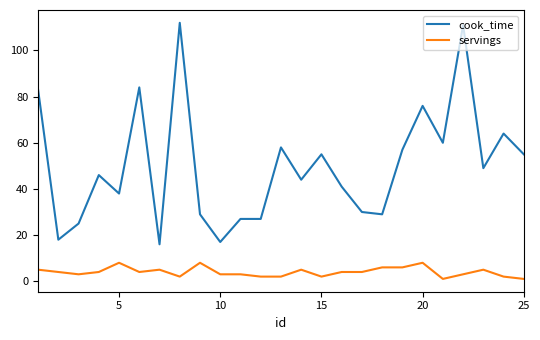

Does the chart display data point markers on the line(s)?

No